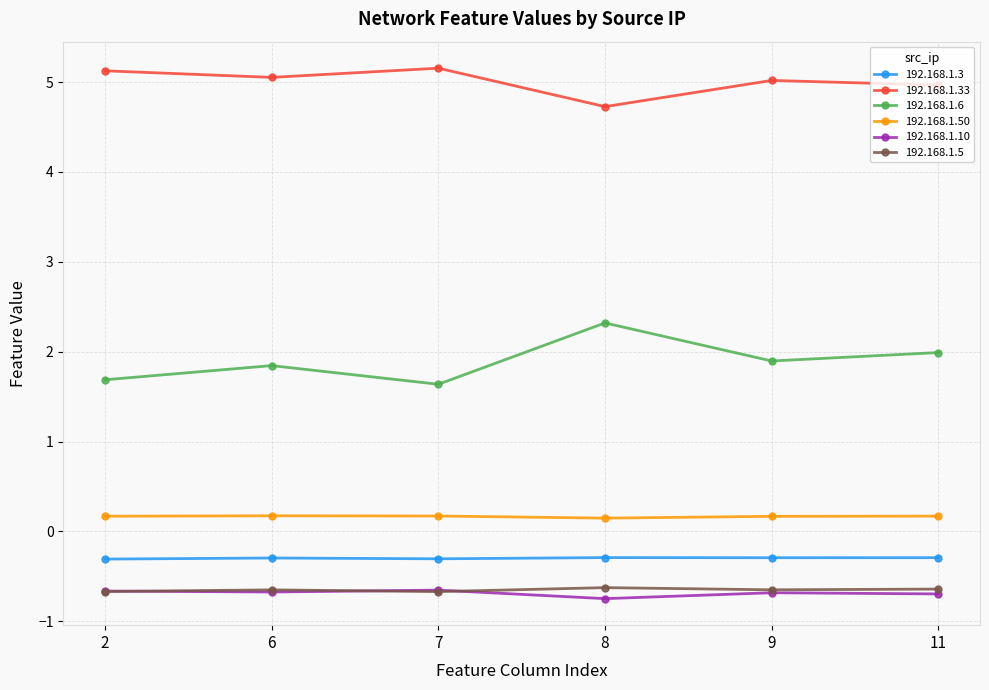

How many data points does each series have?

6